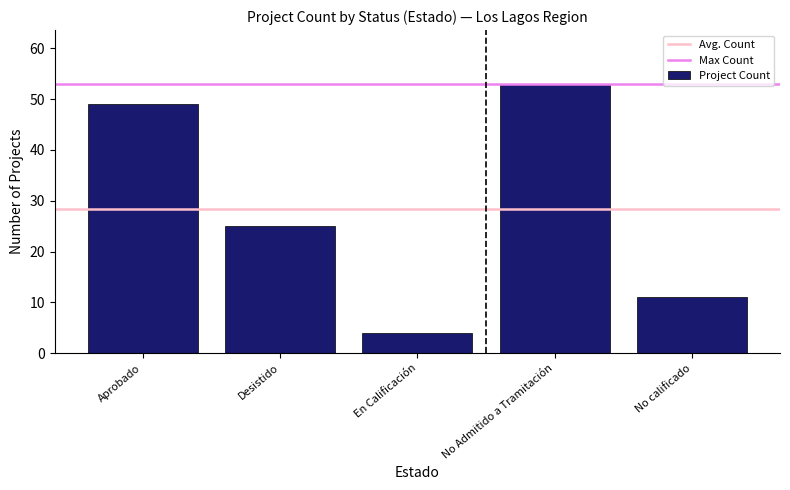

How many bars are there in total?

5